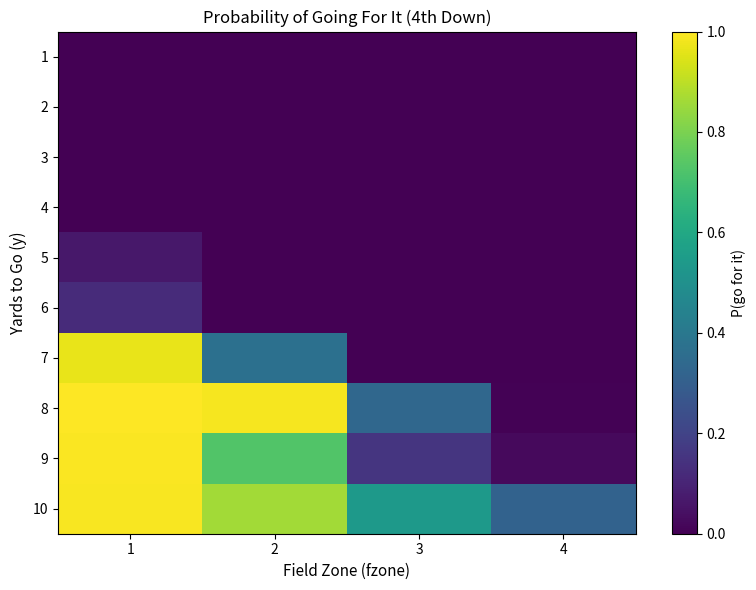

At which category is the sum across all series the highest?

1